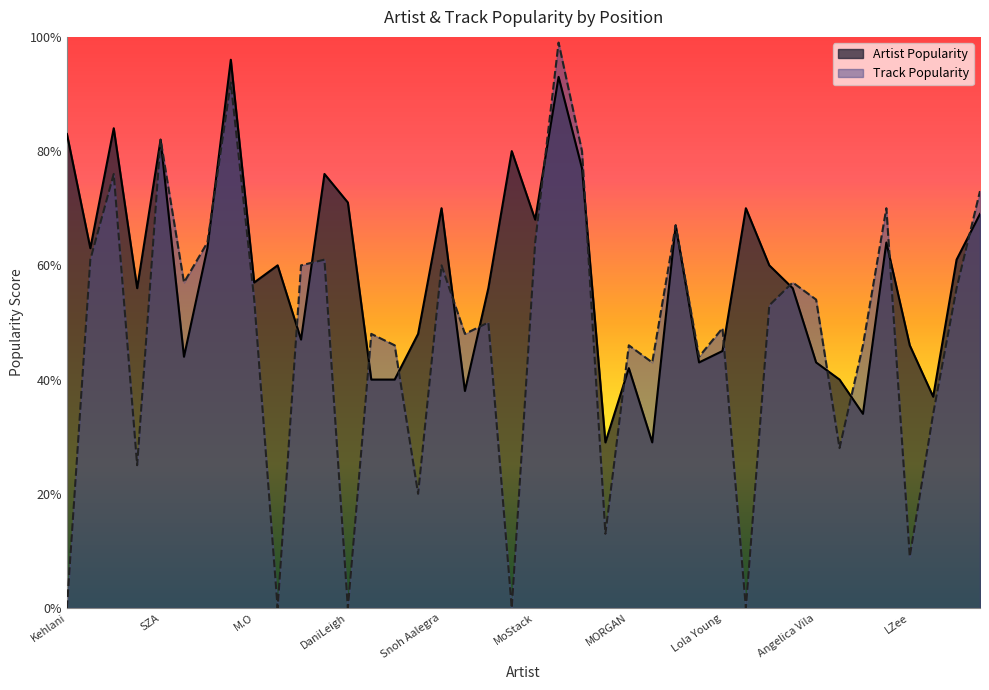

The Artist Popularity series shows 28 at Roddy Ricch. True or false?

False